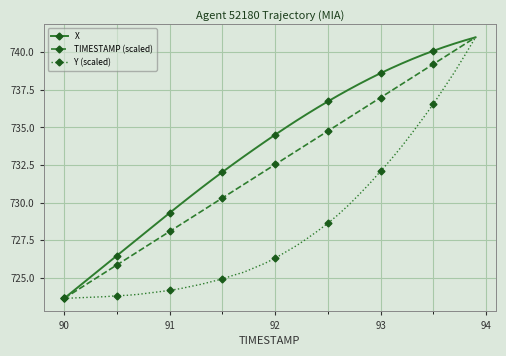

Which series has the largest total across all categories?

X